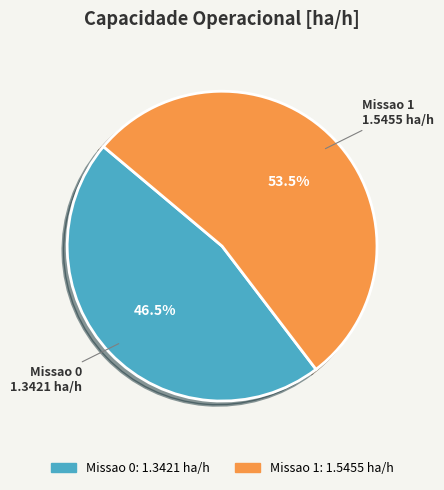

Count the number of slices in the pie.

2